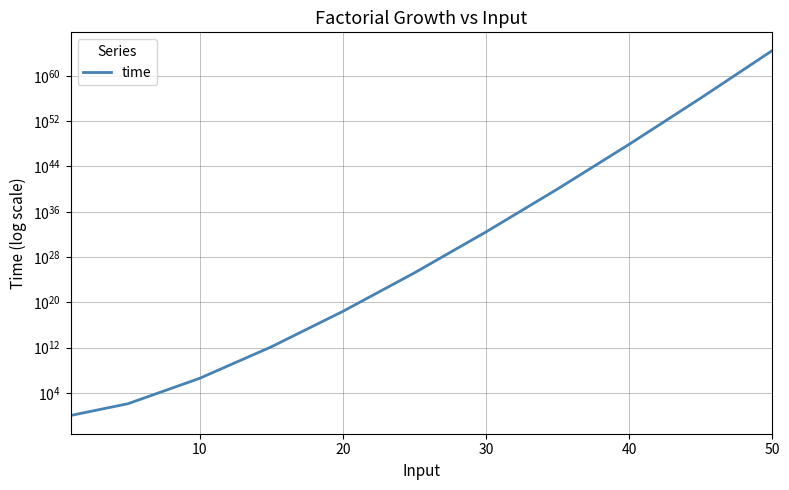

What is the average value?

2764917574666872181807489794524450752495871403179079892924891136